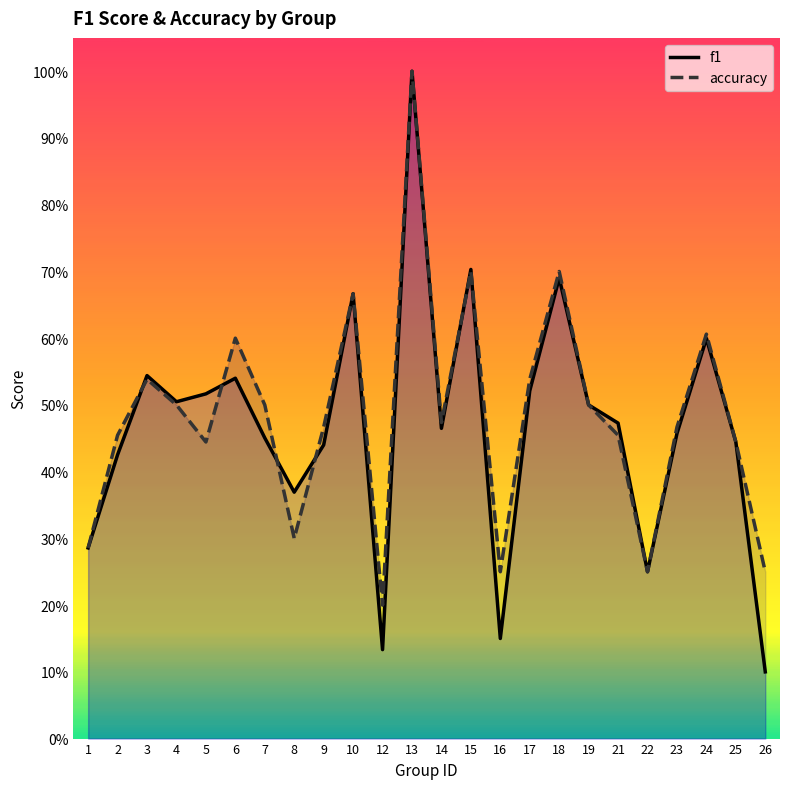

What is the approximate value of accuracy at 12?

0.2